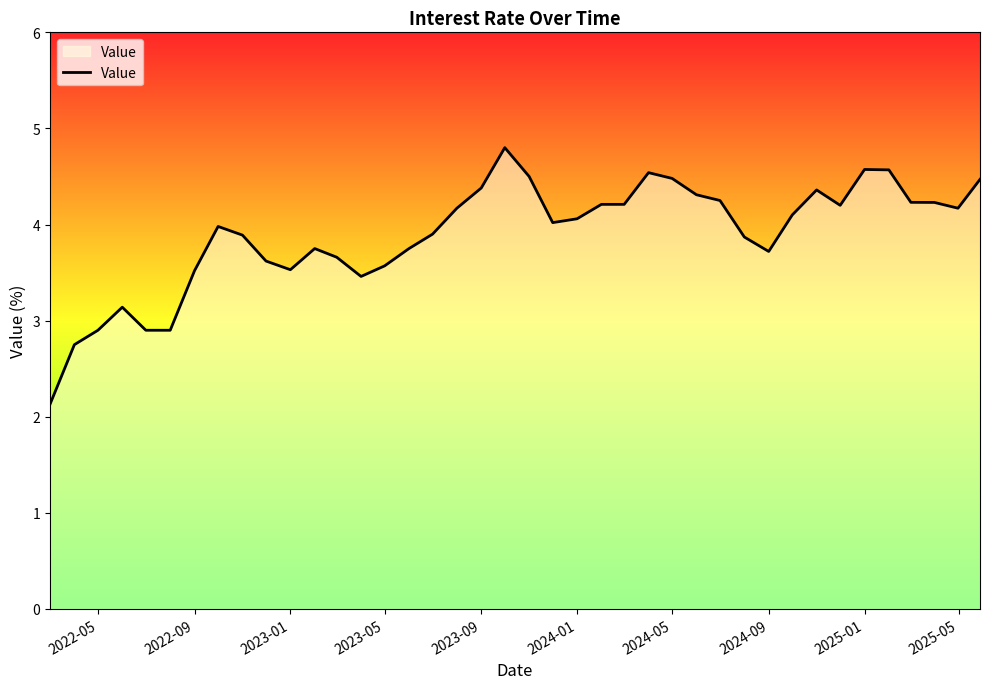

What is the minimum value shown in the chart?

2.1